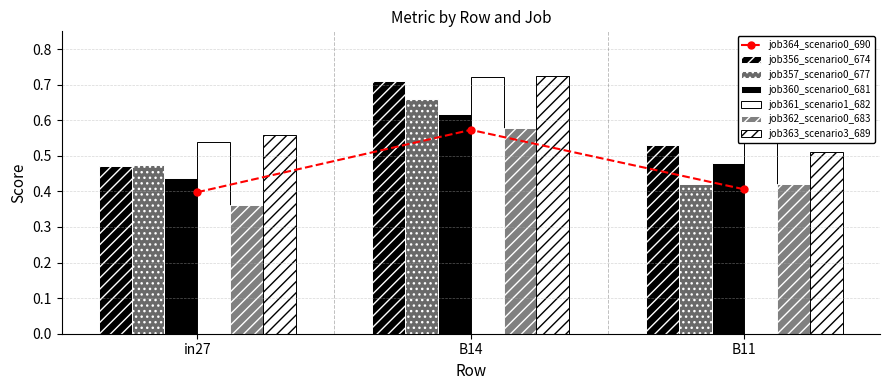

The job361_scenario1_682 series shows 0.3 at B11. True or false?

False